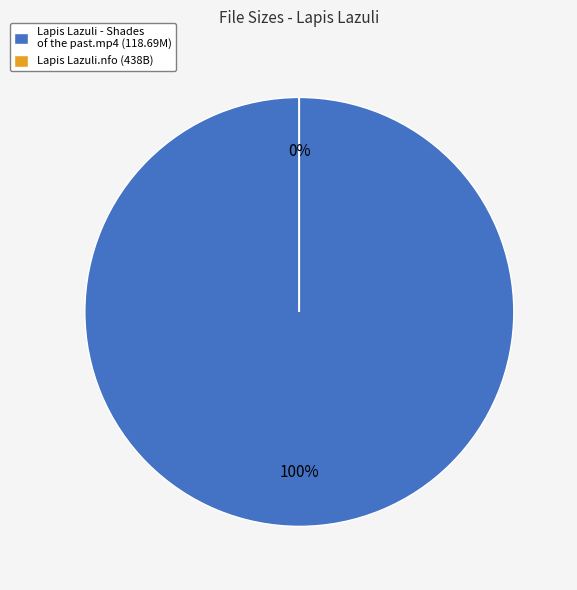

How many segments does this pie chart have?

2